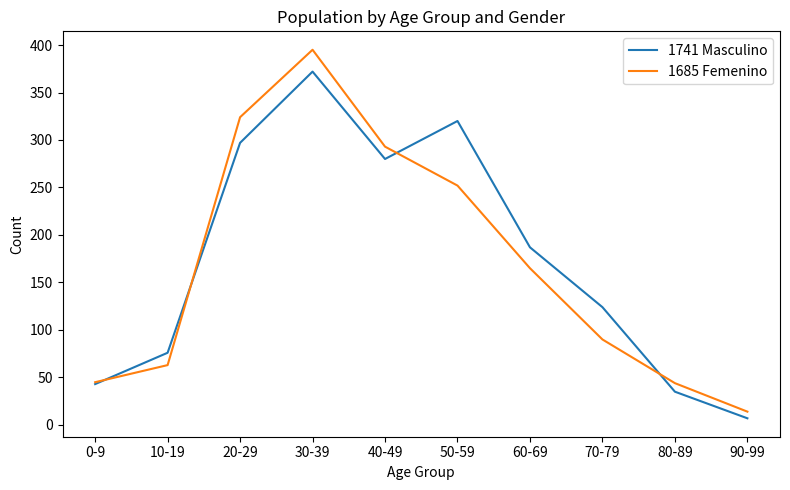

At which label does 1741 Masculino reach its peak?

30-39